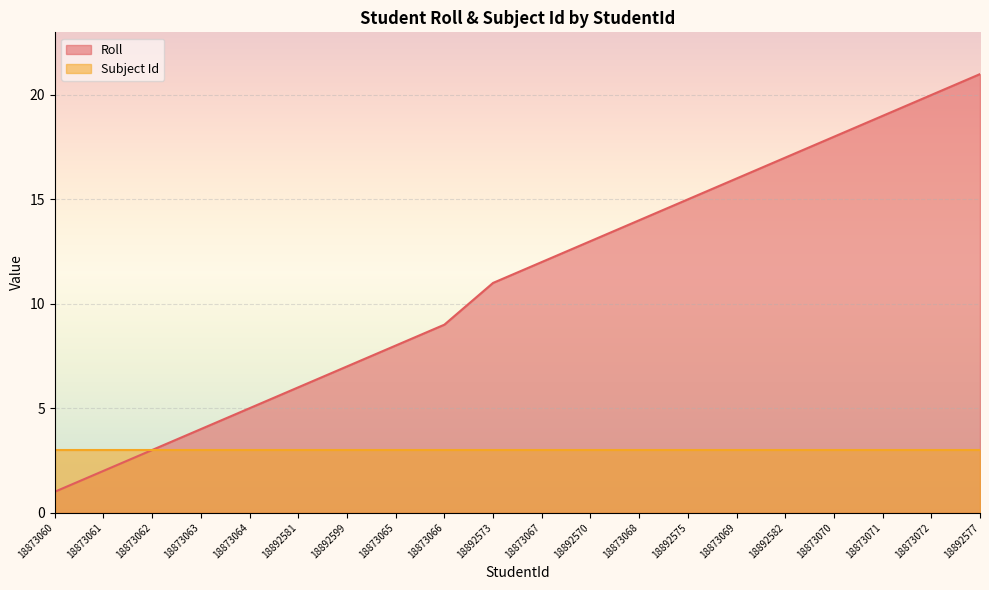

What is the difference between the maximum and minimum values?

20